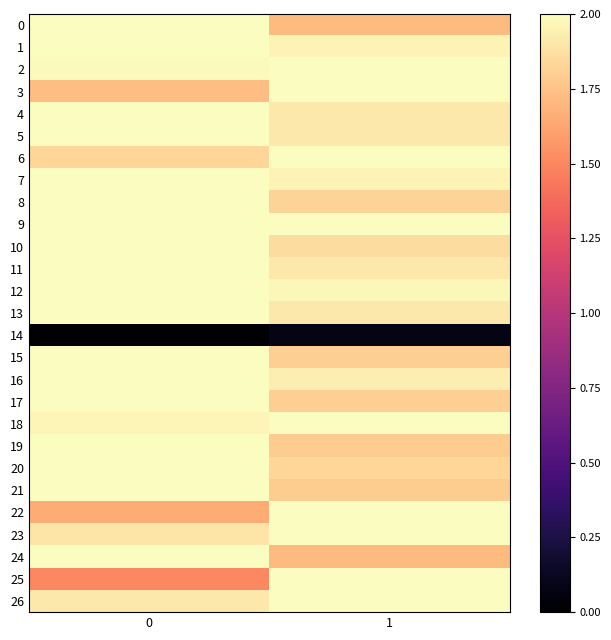

Which series has the widest spread of values?

25